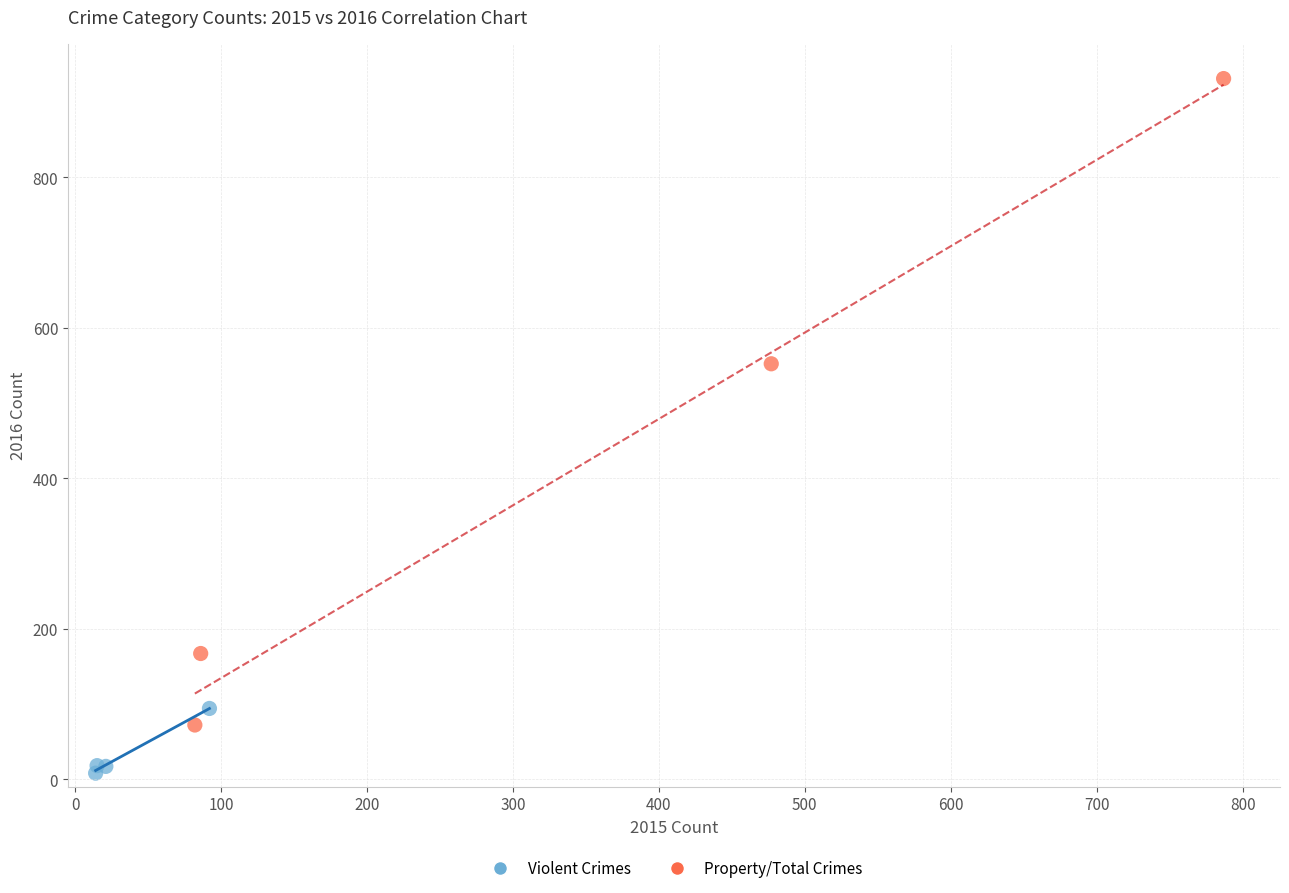

Which series contains the lowest Y value?

Violent Crimes